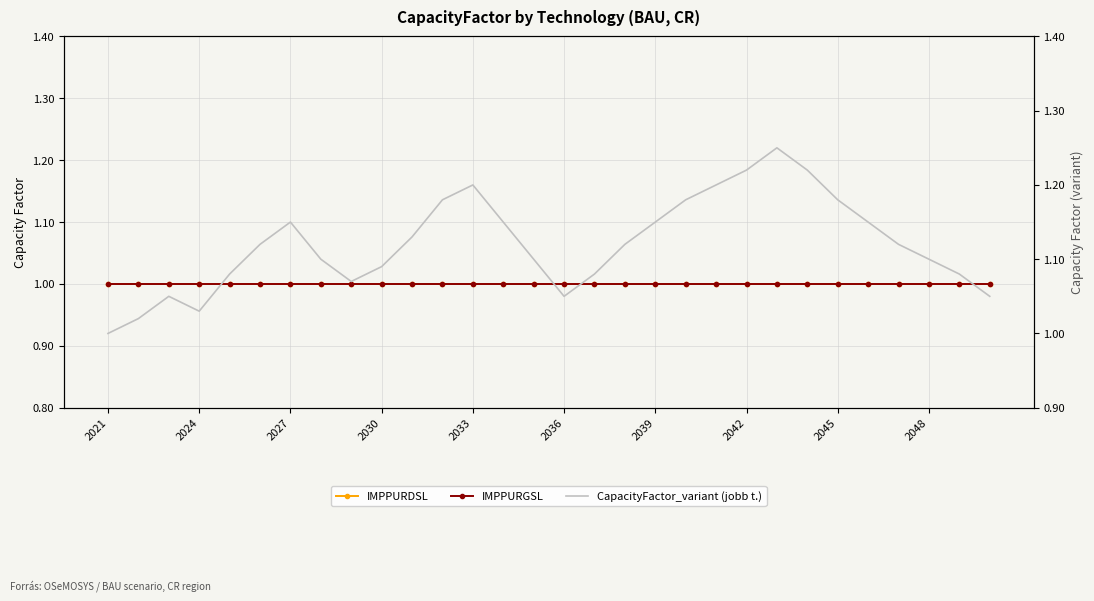

Does the chart have visible grid lines?

Yes